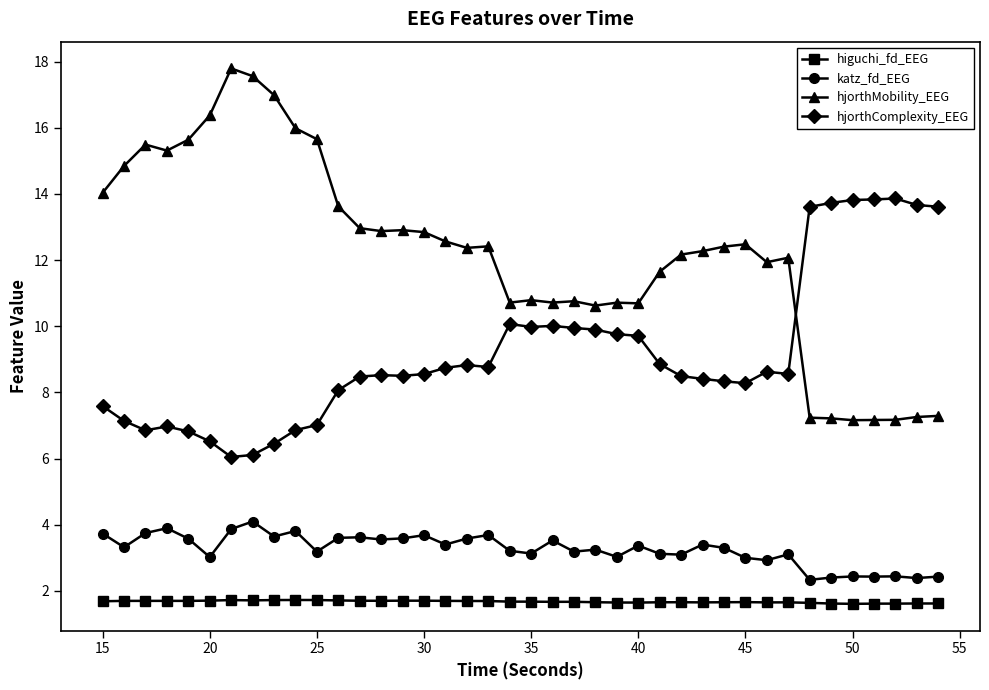

True or false: katz_fd_EEG has more than 0 points higher than both neighbors.

True